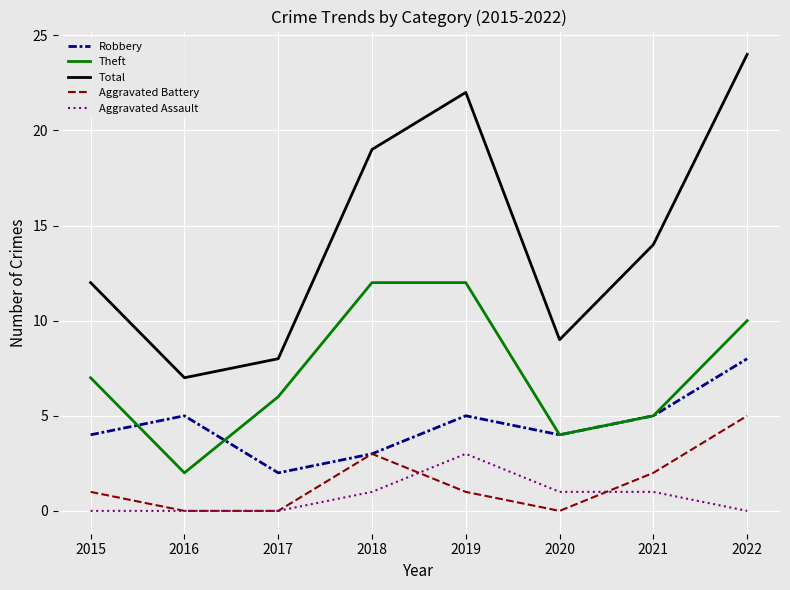

Where is the first local minimum for Theft?

2016